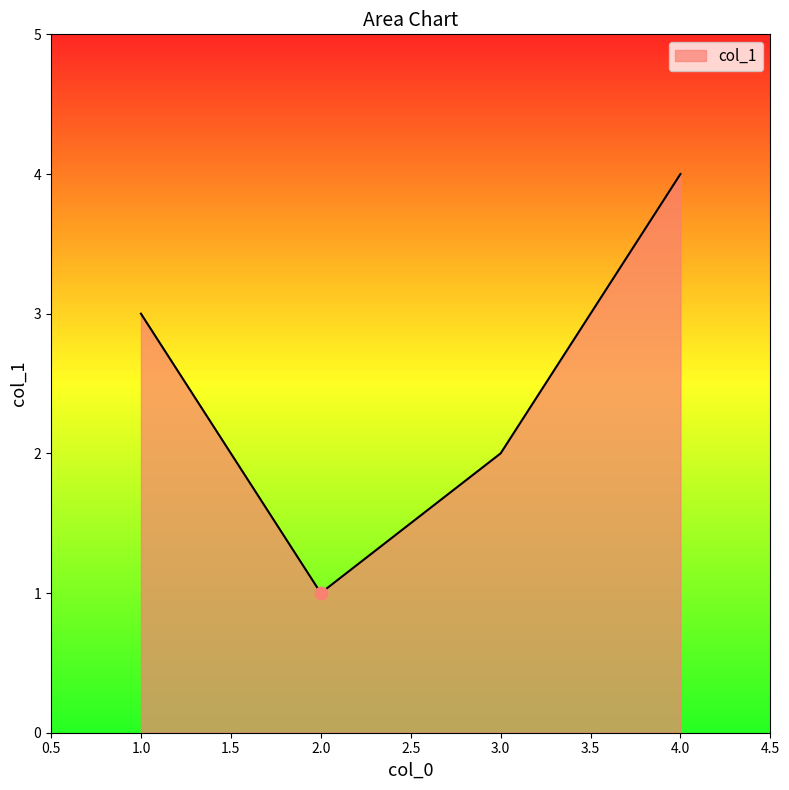

What is the change in value from 2.0 to 4.0?

+3